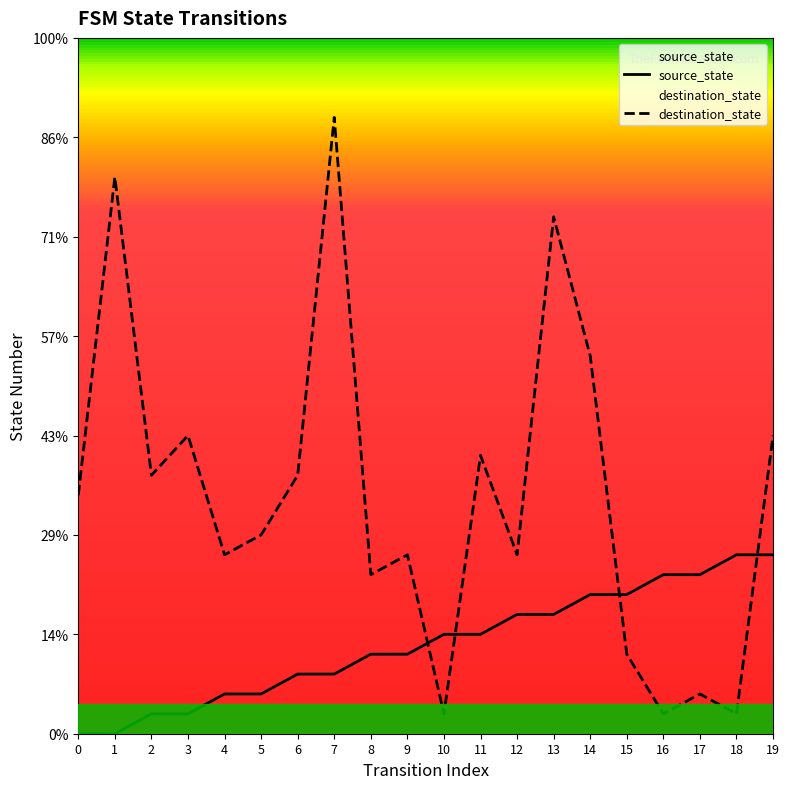

Which series has the largest total across all categories?

destination_state